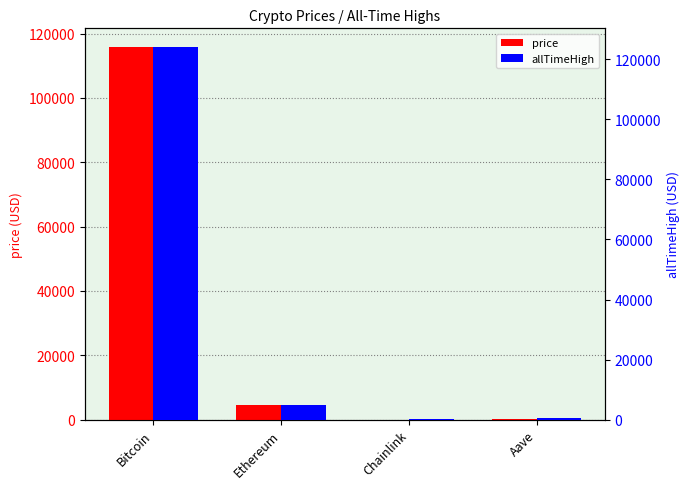

Between Bitcoin and Aave, which series saw the biggest shift?

allTimeHigh